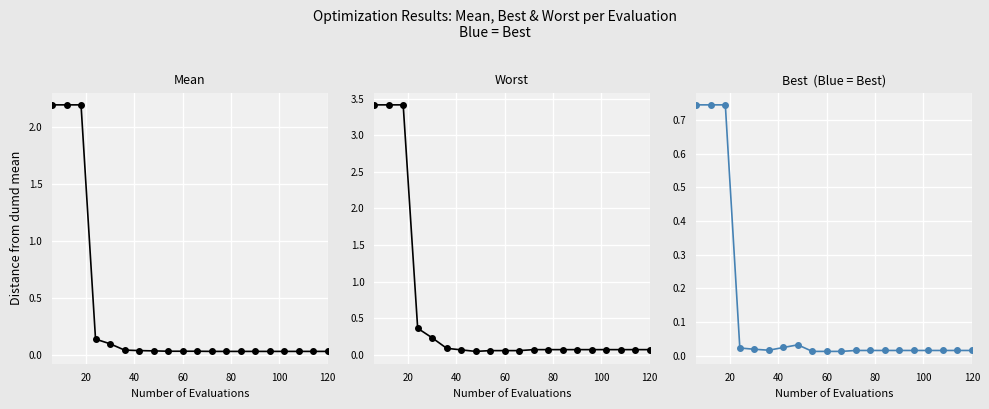

How many interior local valleys does the worst series have?

1